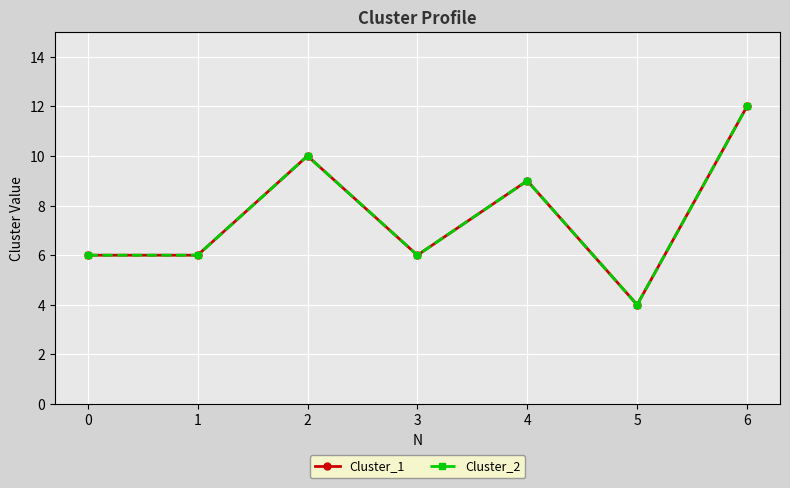

Does the chart have visible grid lines?

Yes